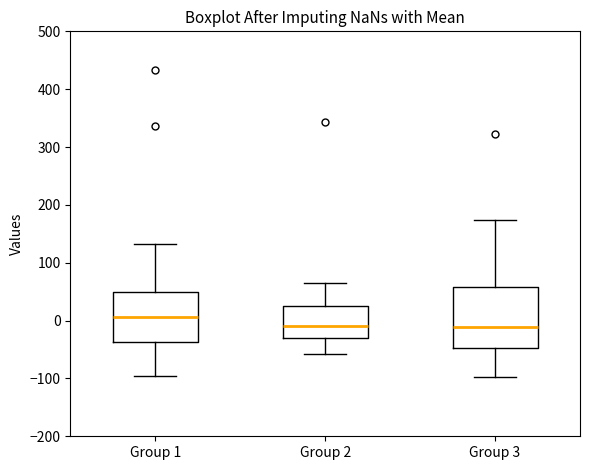

Reading left to right, read every box against the y-axis: the position of its median line, the range the box covers, and the ends of its whiskers. The values are not printed on the chart, so give them approximately, as read against the axis.

Group 1: median 10, box -40 to 50, whiskers -100 to 130
Group 2: median -10, box -30 to 30, whiskers -60 to 70
Group 3: median -10, box -50 to 60, whiskers -100 to 170